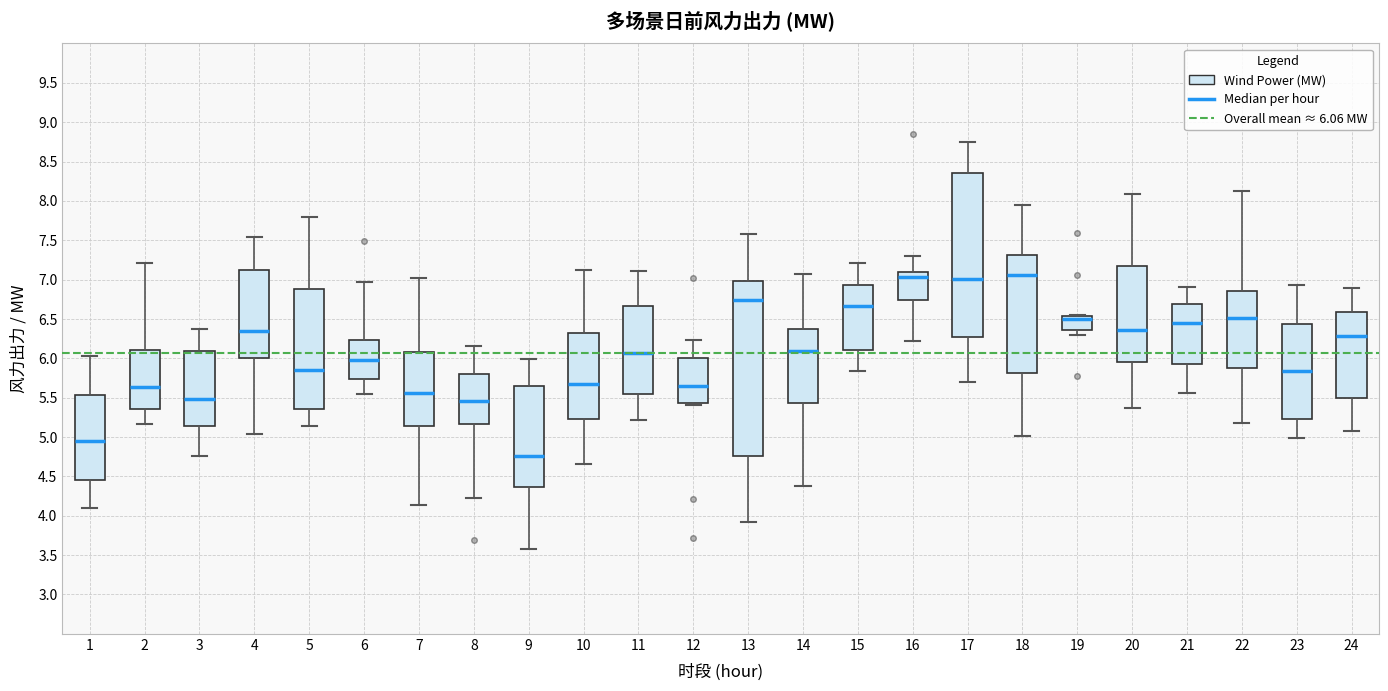

Comparing the boxes themselves (not the whiskers), which one is the tallest?

13